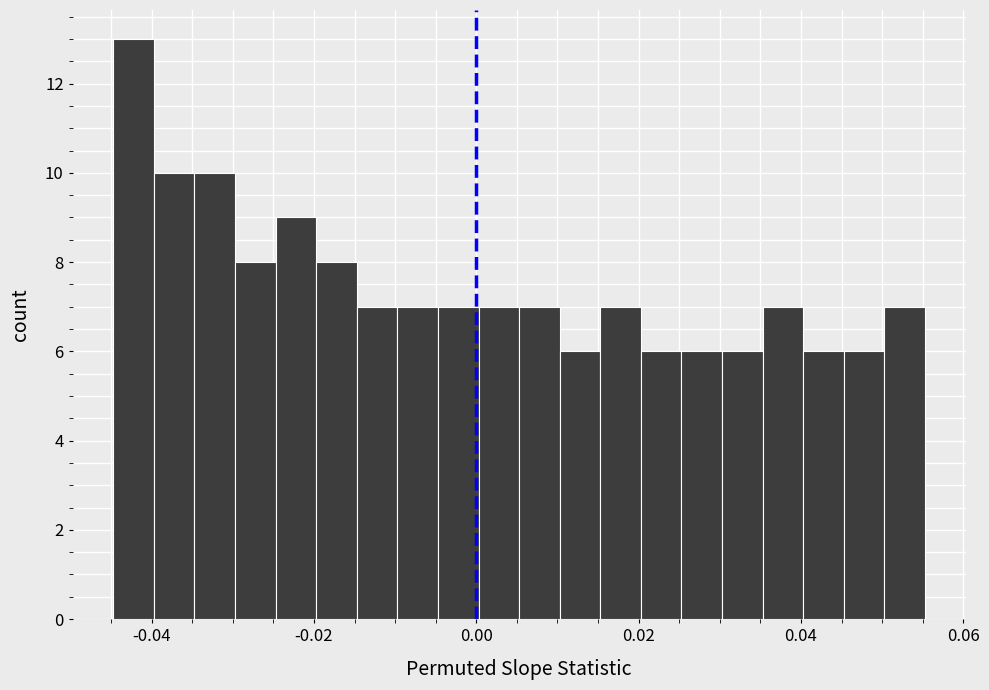

Read against the x-axis, roughly where is the centre of the tallest bar?

-0.042